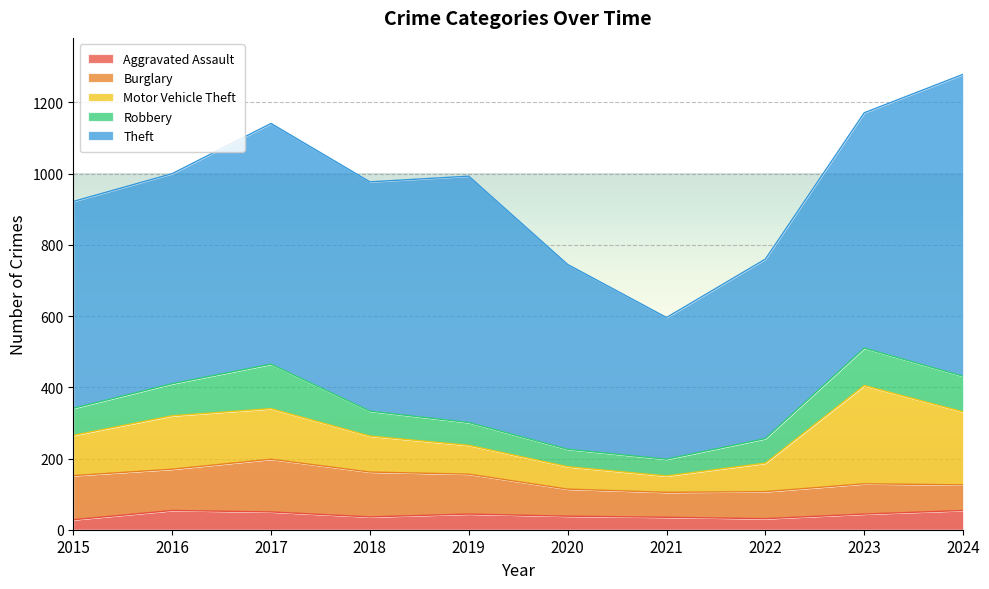

How many lines are shown in the chart?

5